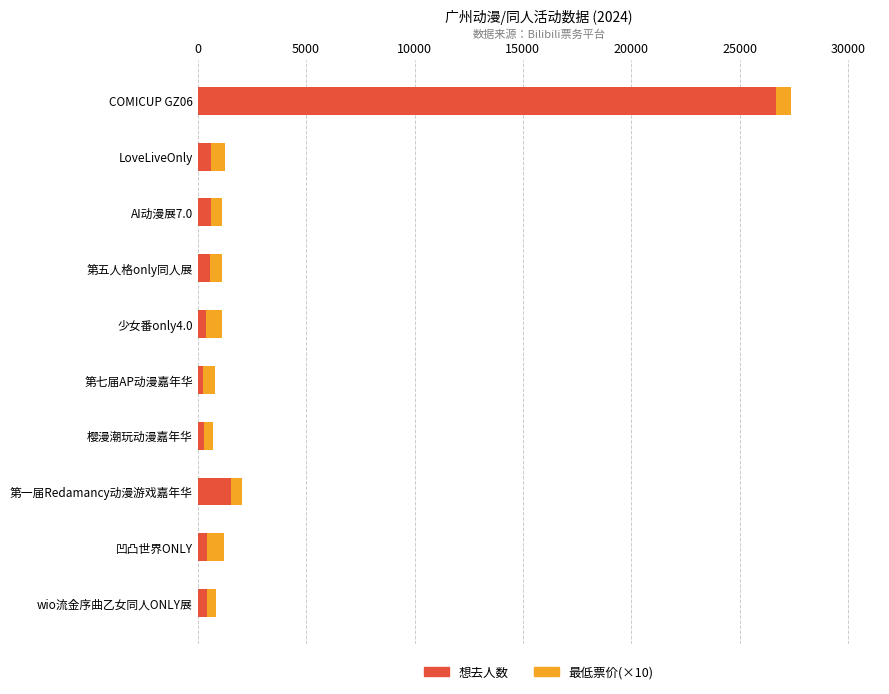

At which category is the sum across all series the highest?

COMICUP GZ06